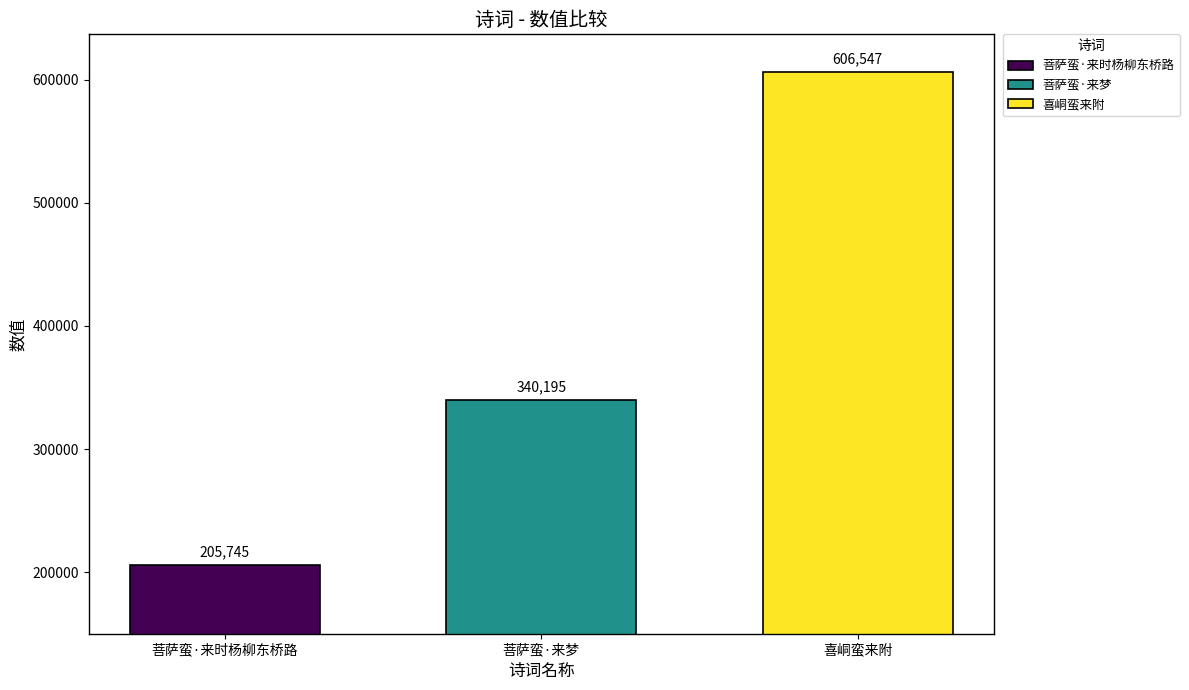

Is it true that 菩萨蛮·来时杨柳东桥路 equals 205745 at 菩萨蛮·来梦?

True